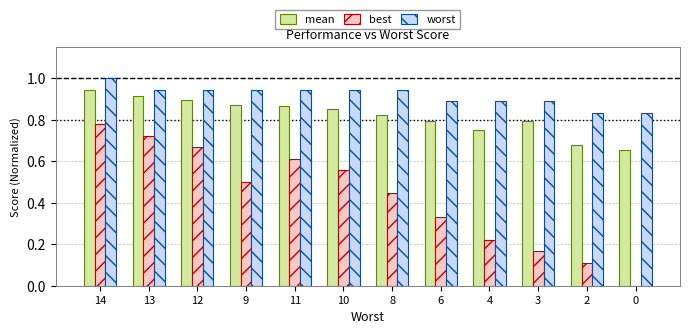

Which series changed the most between 10 and 4?

best